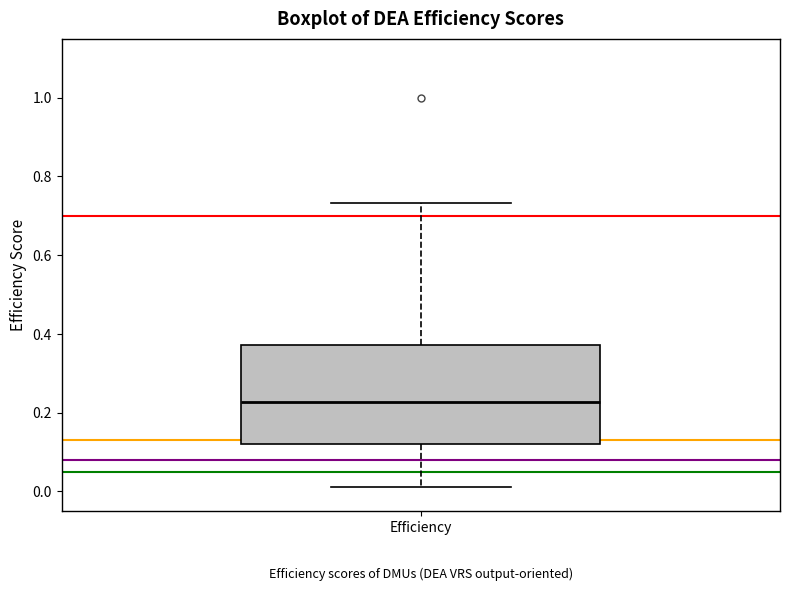

Where does the median line of the box for Efficiency sit on the y-axis? The values are not printed on the chart, so give them approximately, as read against the axis.

0.22